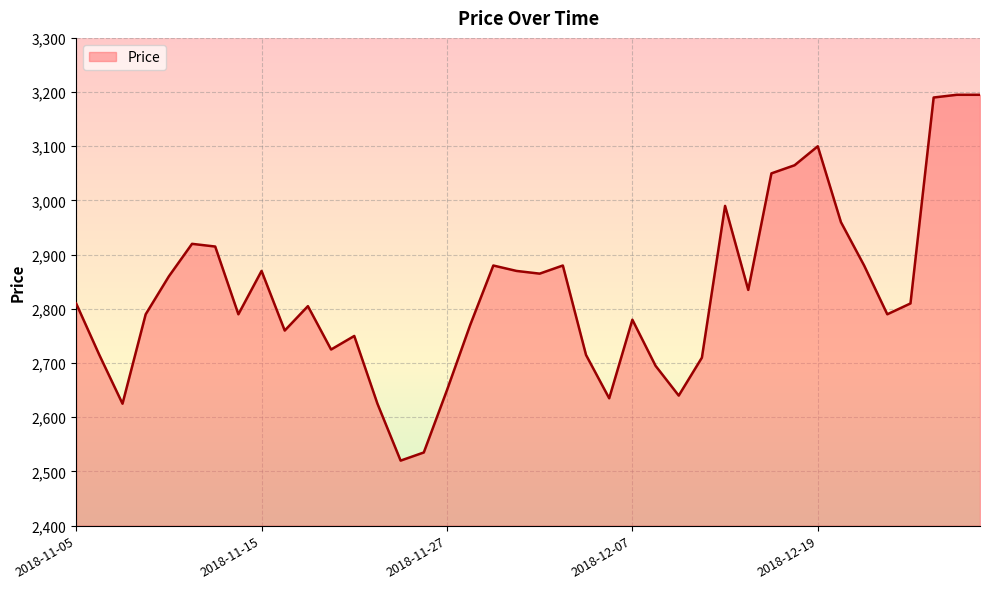

What is the smallest value displayed?

2520